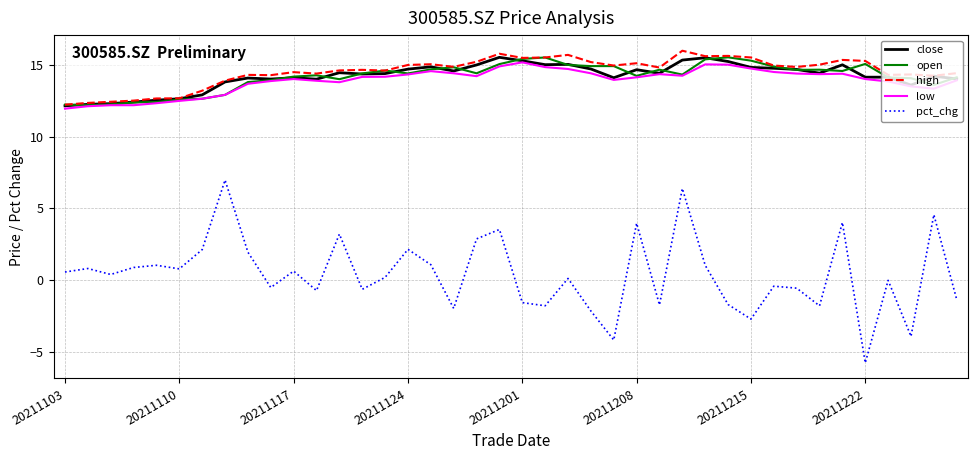

What is the lowest value of the pct_chg series?

-5.7